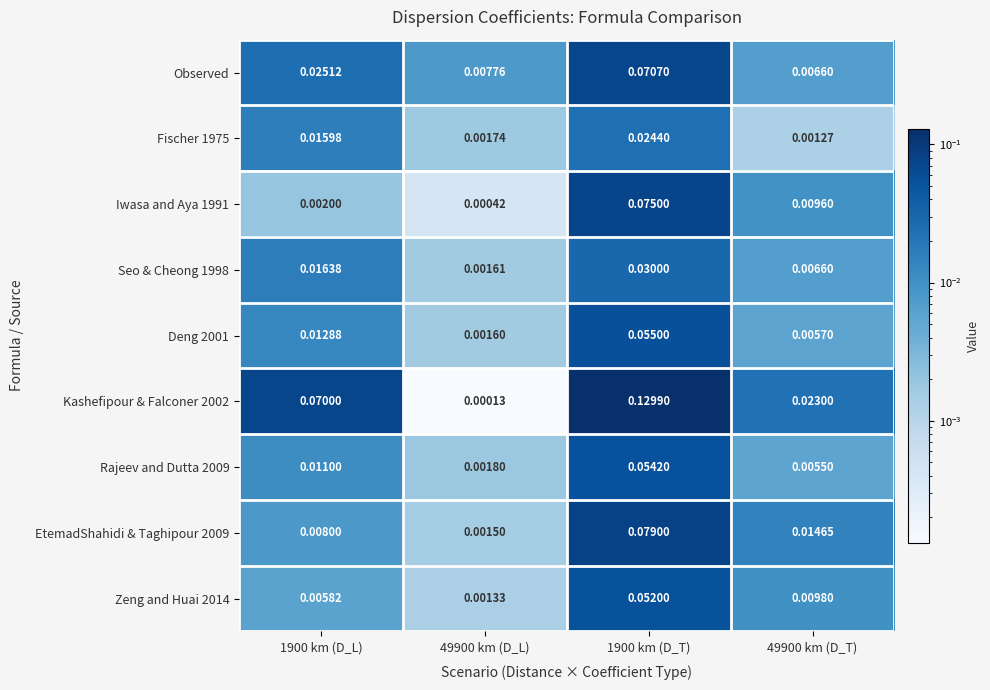

Is the value of EtemadShahidi & Taghipour 2009 at 1900 km (D_L) greater than the value of Rajeev and Dutta 2009 at 1900 km (D_L)?

No